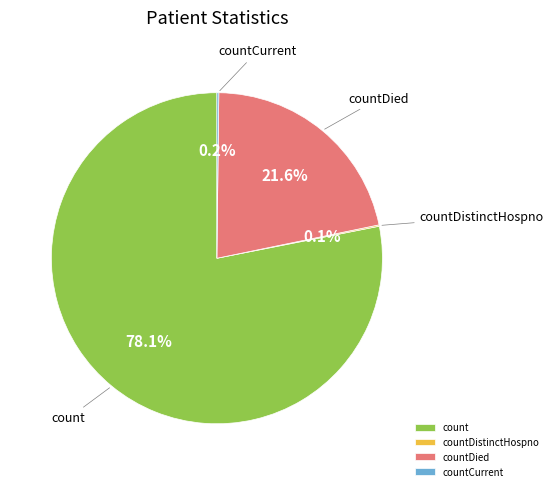

Which has a higher value, countDied or count?

count